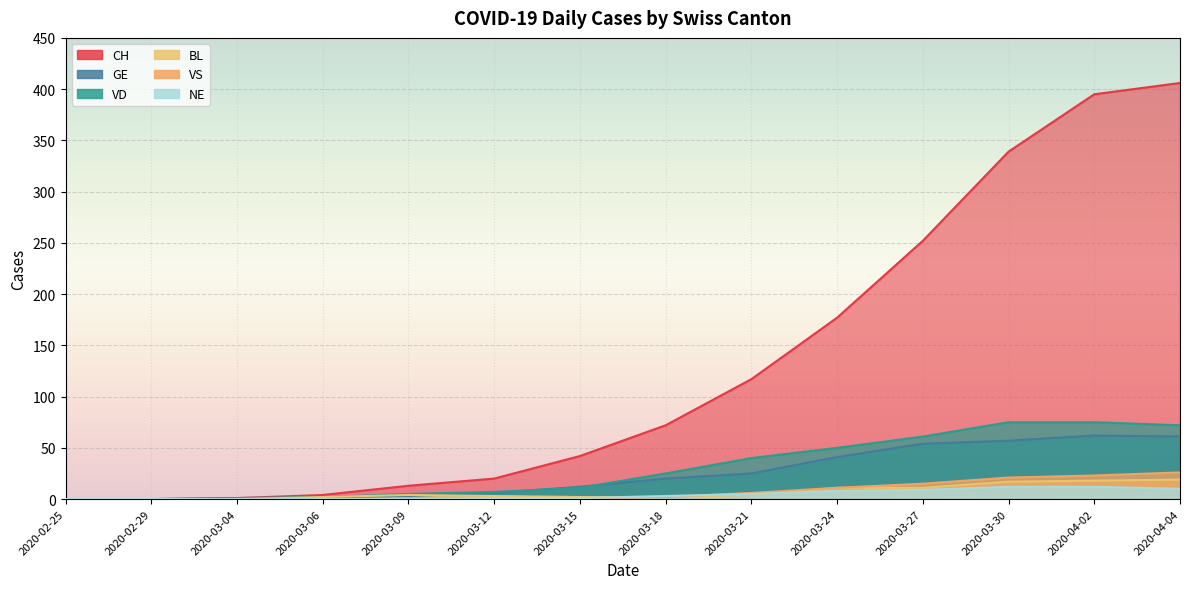

At 2020-04-02, list the series in order from smallest to largest.

NE, BL, VS, GE, VD, CH